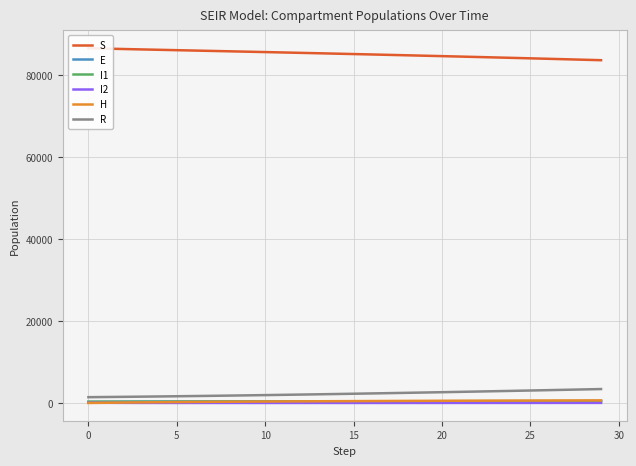

Which series has the largest range (max minus min)?

S